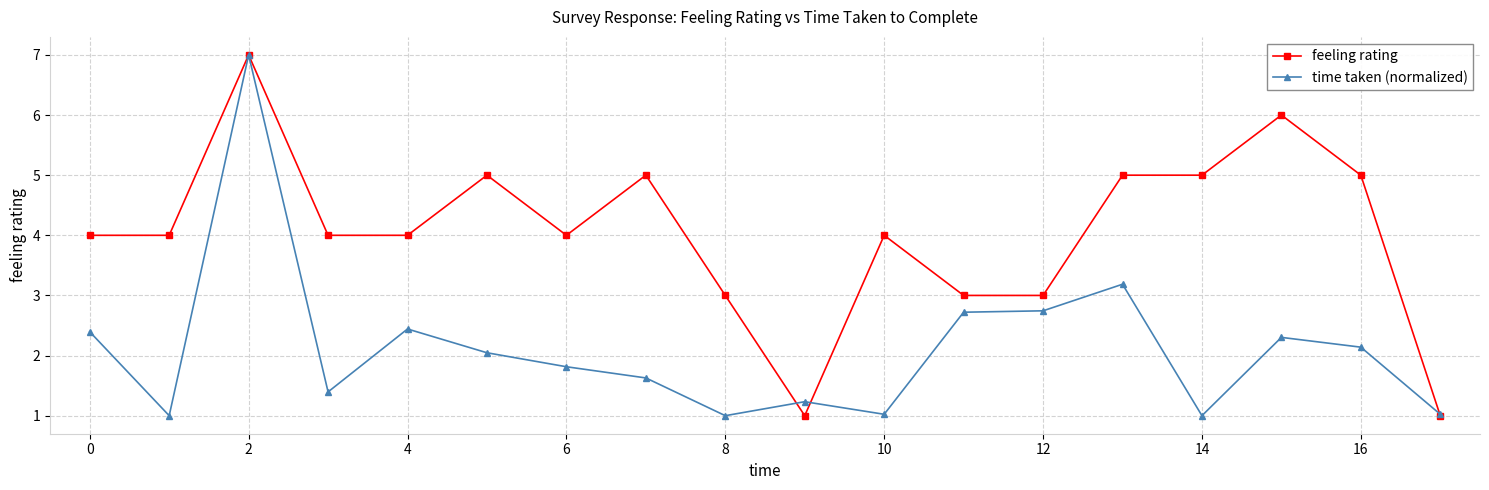

What is the maximum value for time taken (normalized)?

7.0